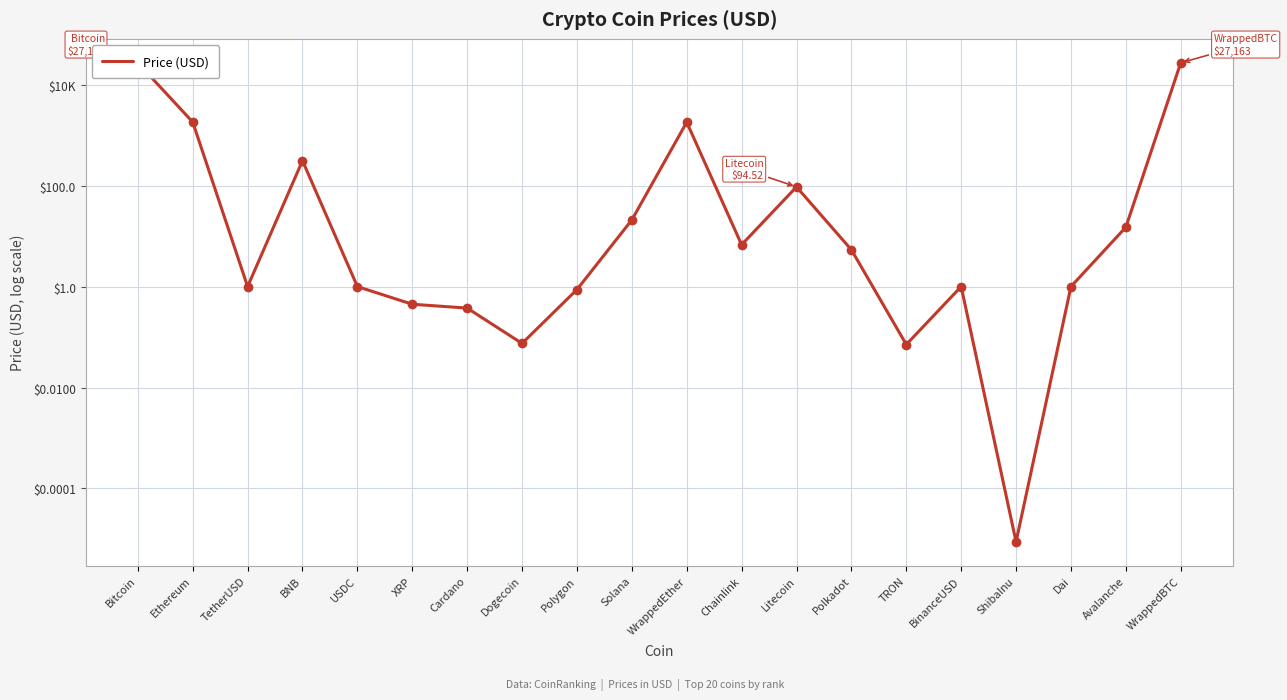

Between Bitcoin and Litecoin, which is larger?

Bitcoin